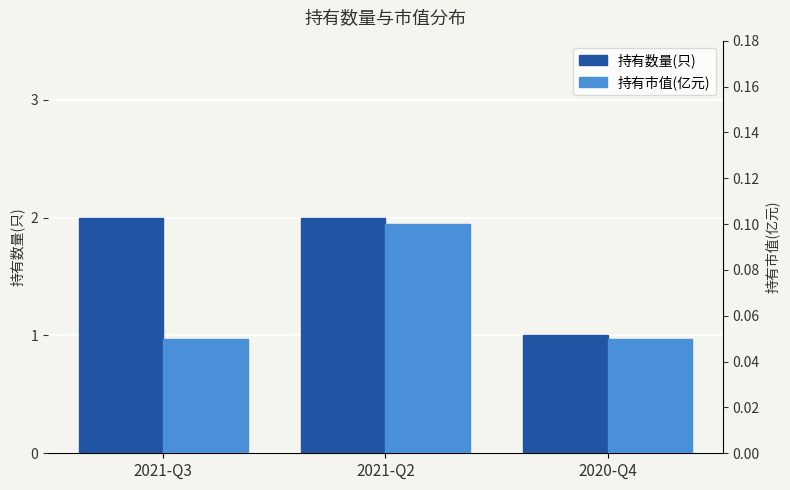

What is the label of the 1st bar from the right?

2020-Q4